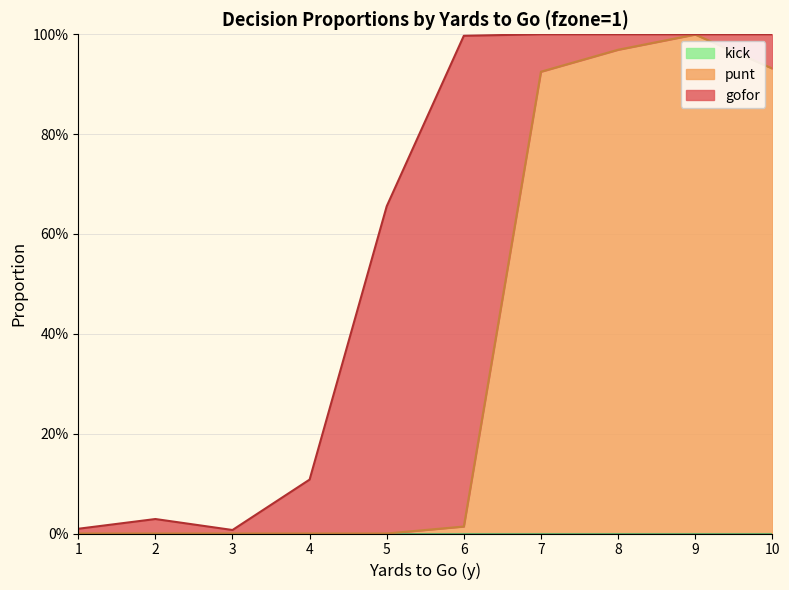

What is the maximum value shown in the chart?

1.0